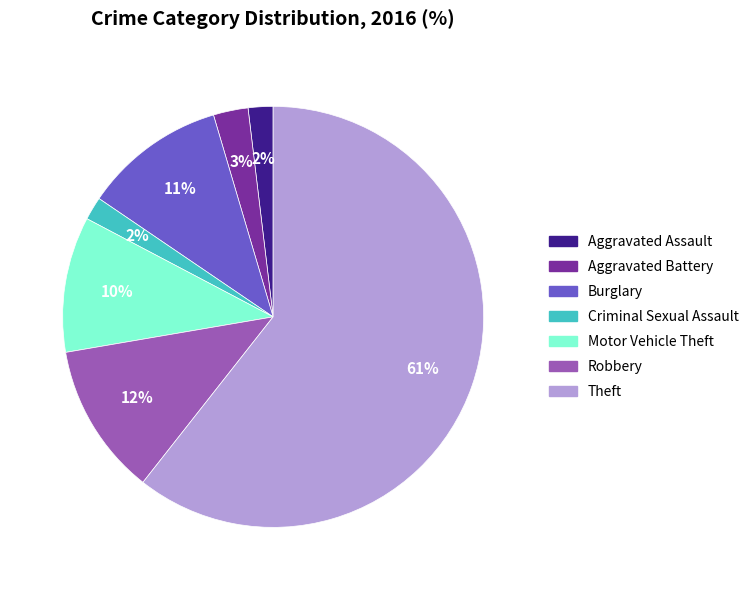

To the nearest percent, what portion does Burglary represent?

11%